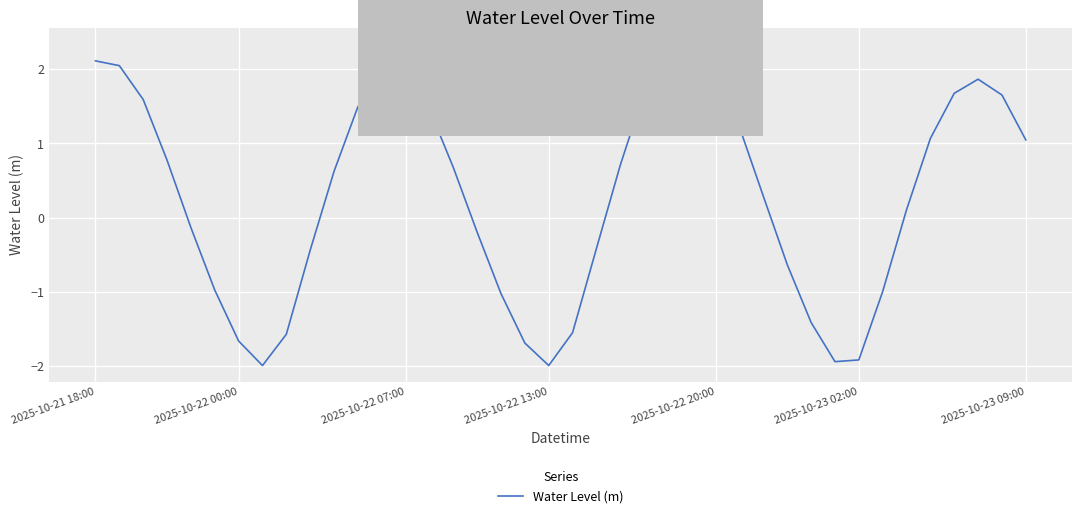

What is the minimum value shown in the chart?

-2.0